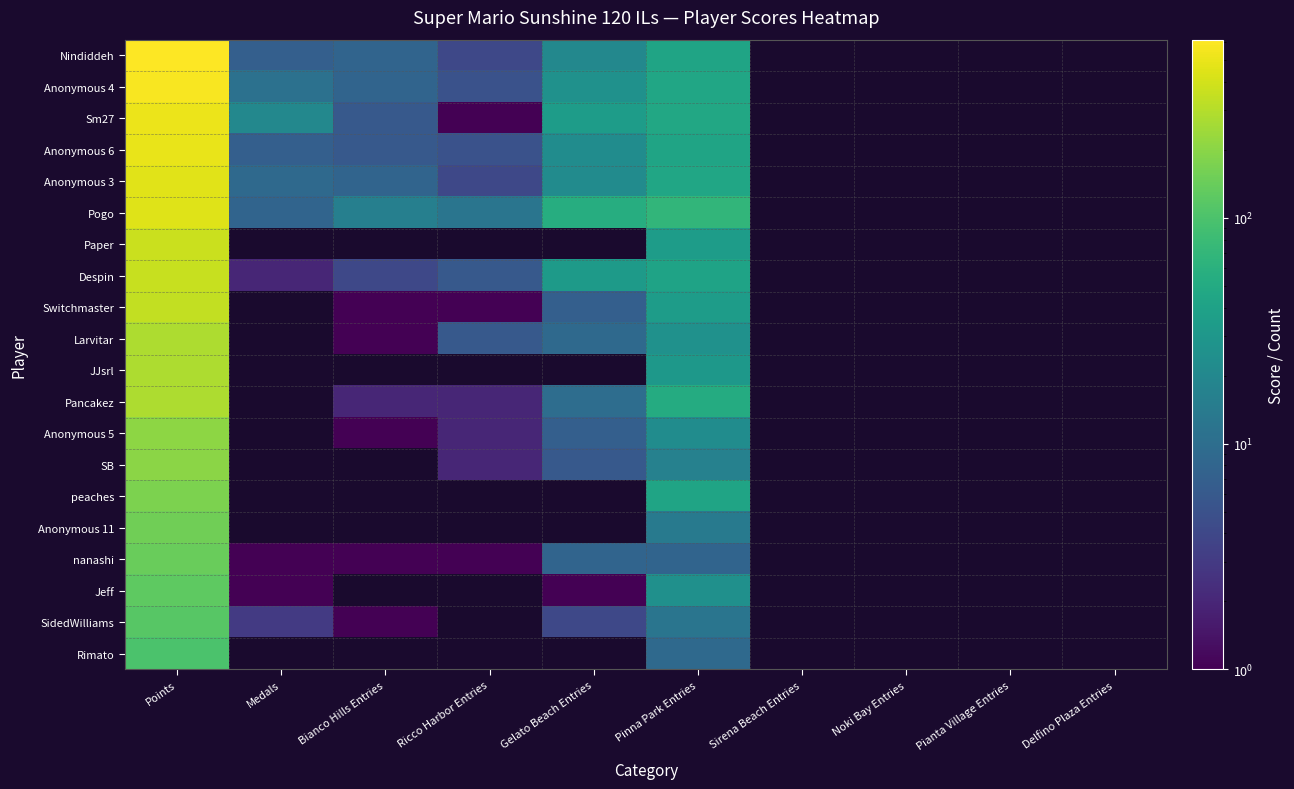

Is it true that JJsrl equals 31.0 at Pinna Park Entries?

True